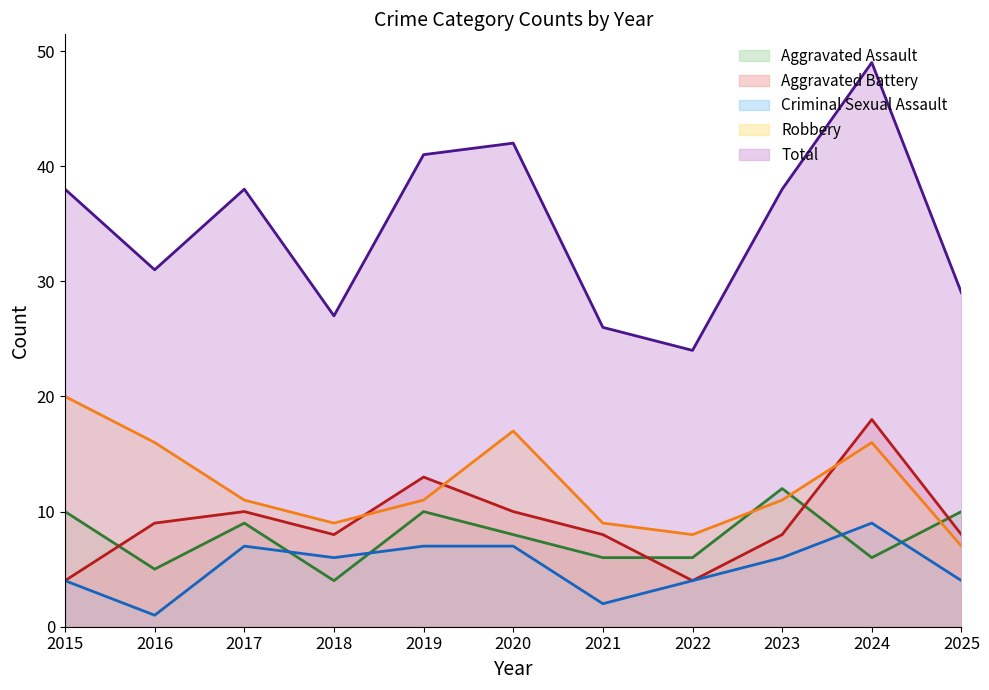

Does the chart have visible grid lines?

No